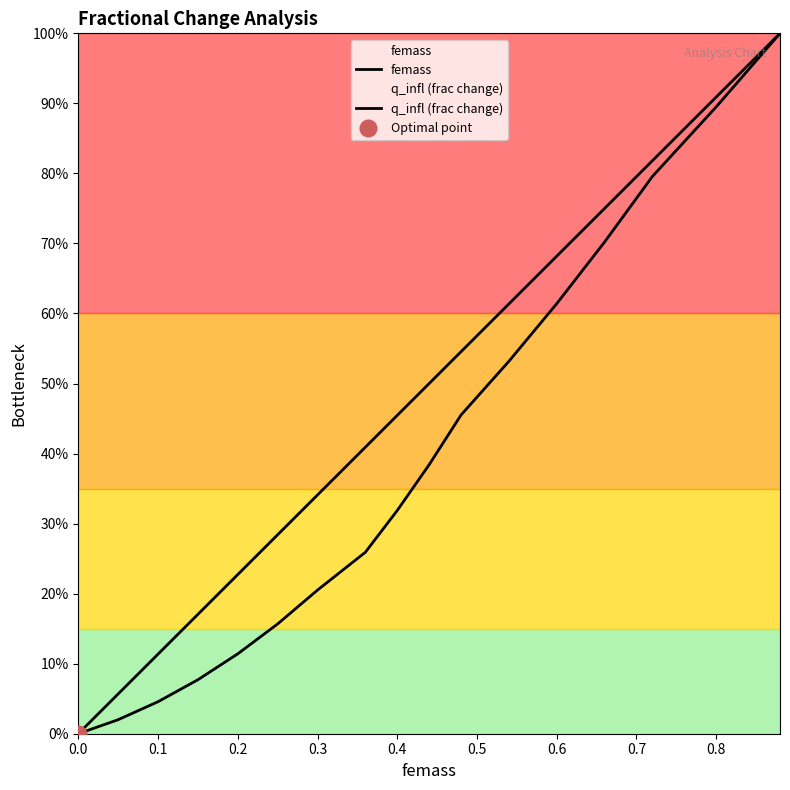

What is the approximate value of femass at 0.1?

0.1